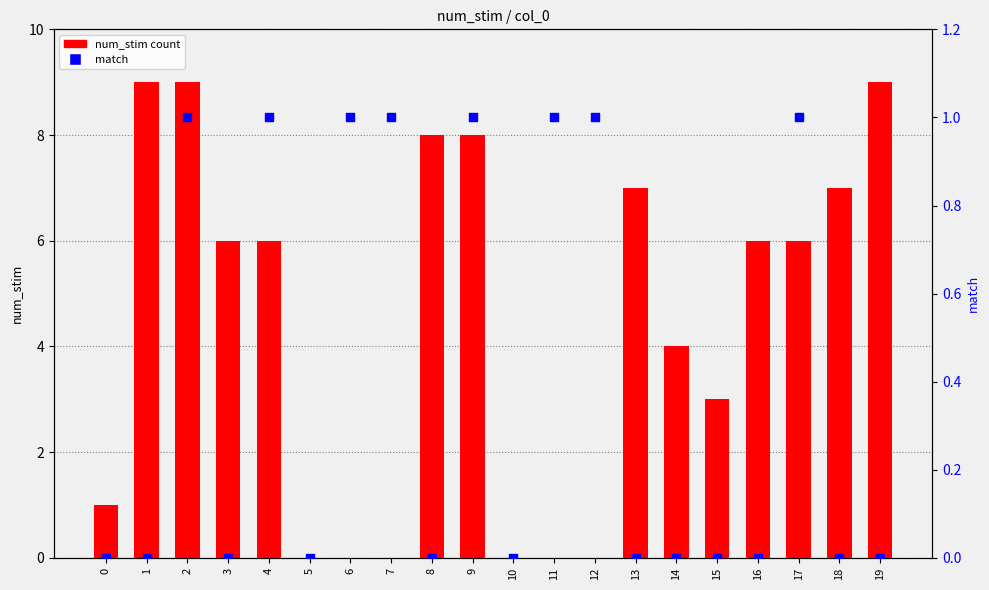

Which series has the largest total across all categories?

num_stim count